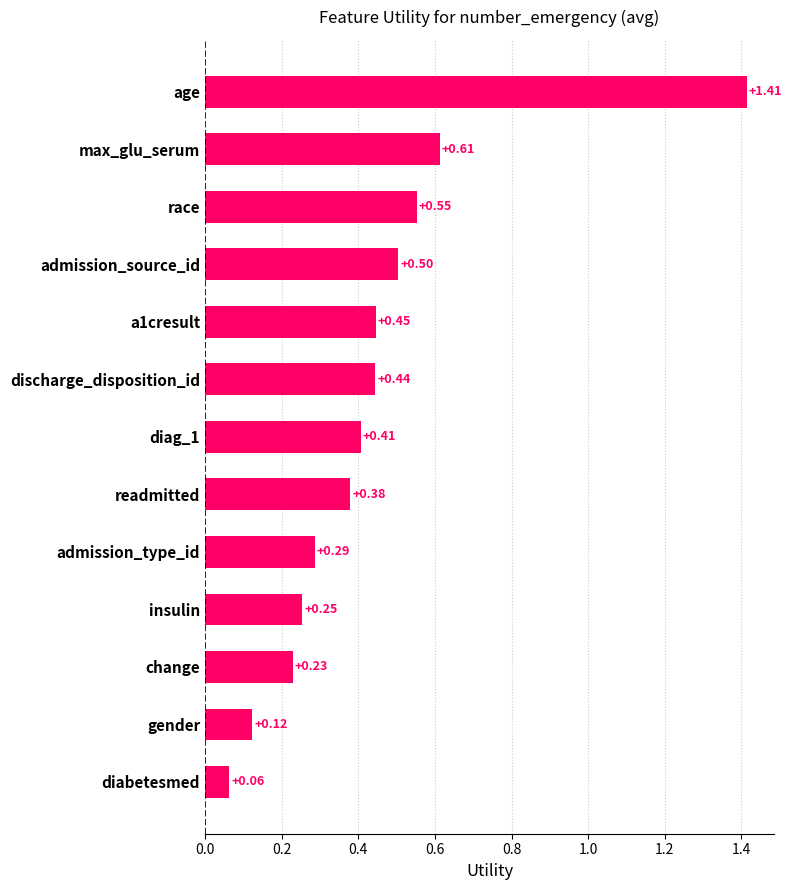

What is the sum of all values?

5.7